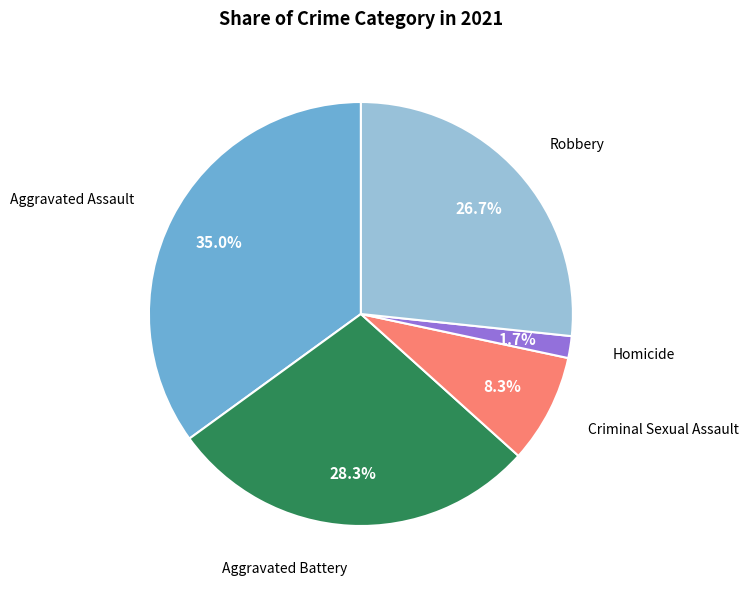

Count the number of slices in the pie.

5